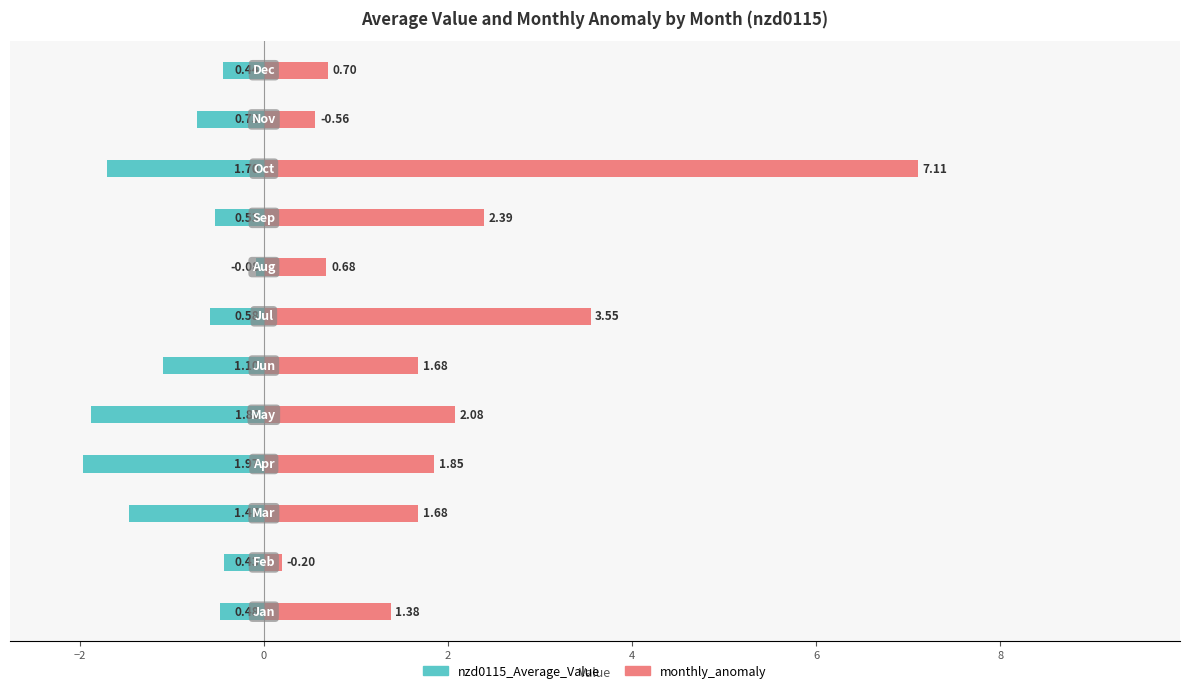

How many series are shown in this chart?

2